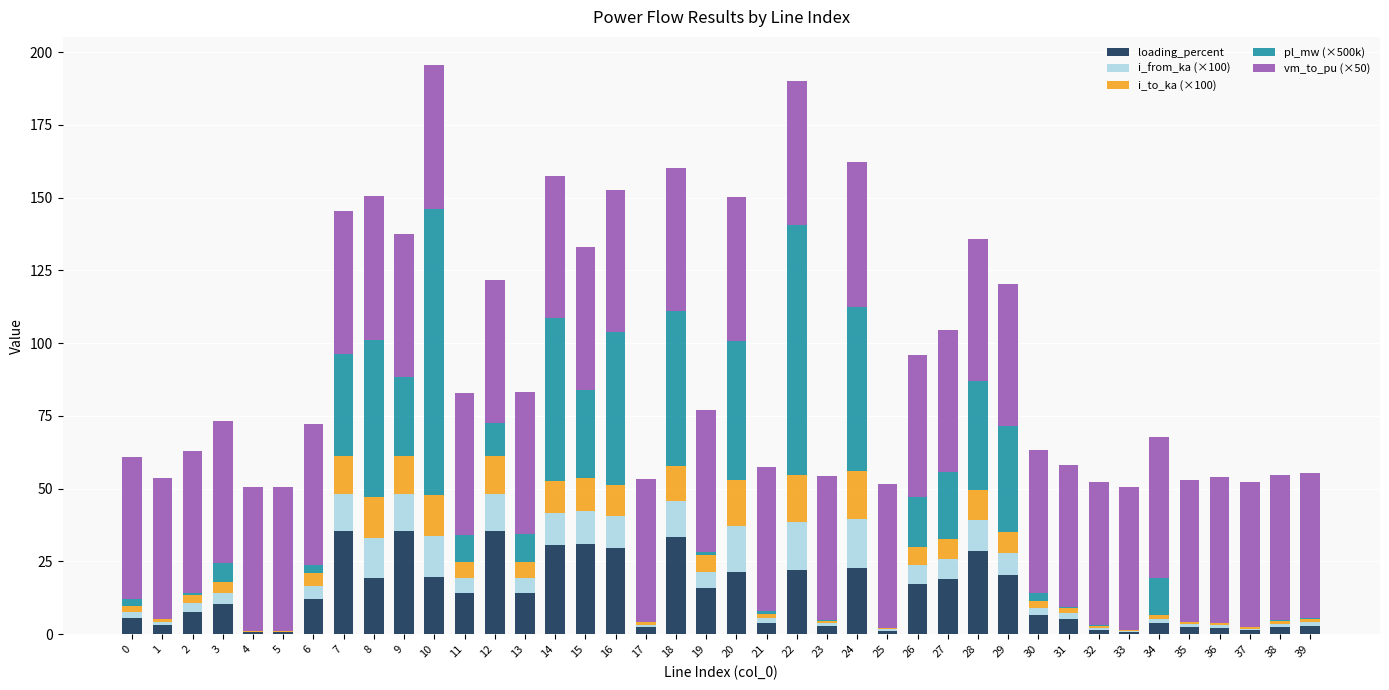

How many distinct data groups are displayed?

5